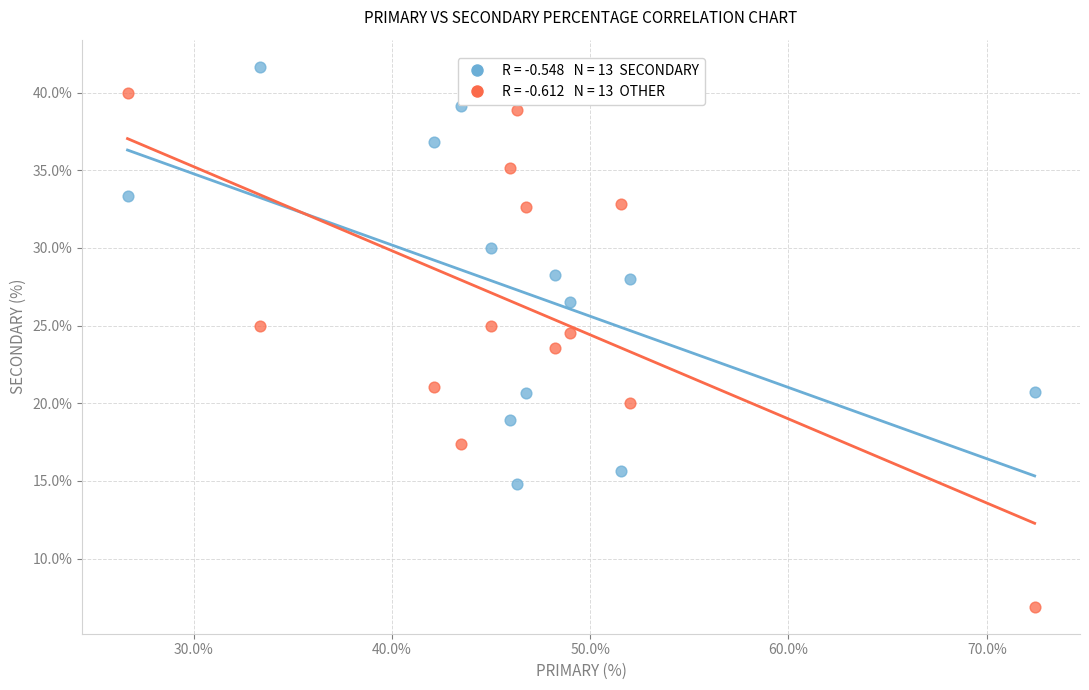

Across all data points, what is the range of Y values (max minus min)?

34.8